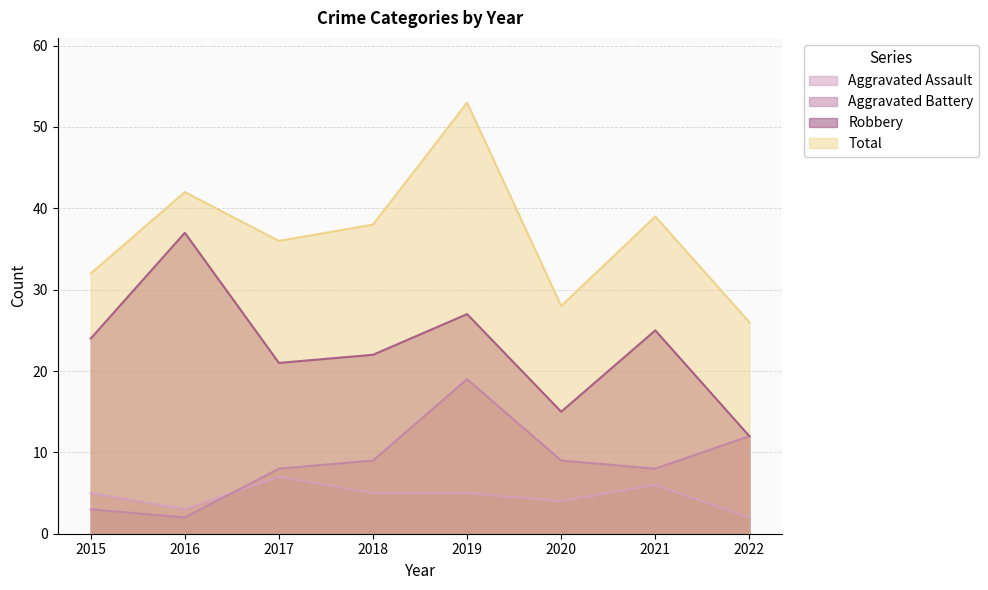

True or false: Aggravated Assault and Robbery cross at least once.

False